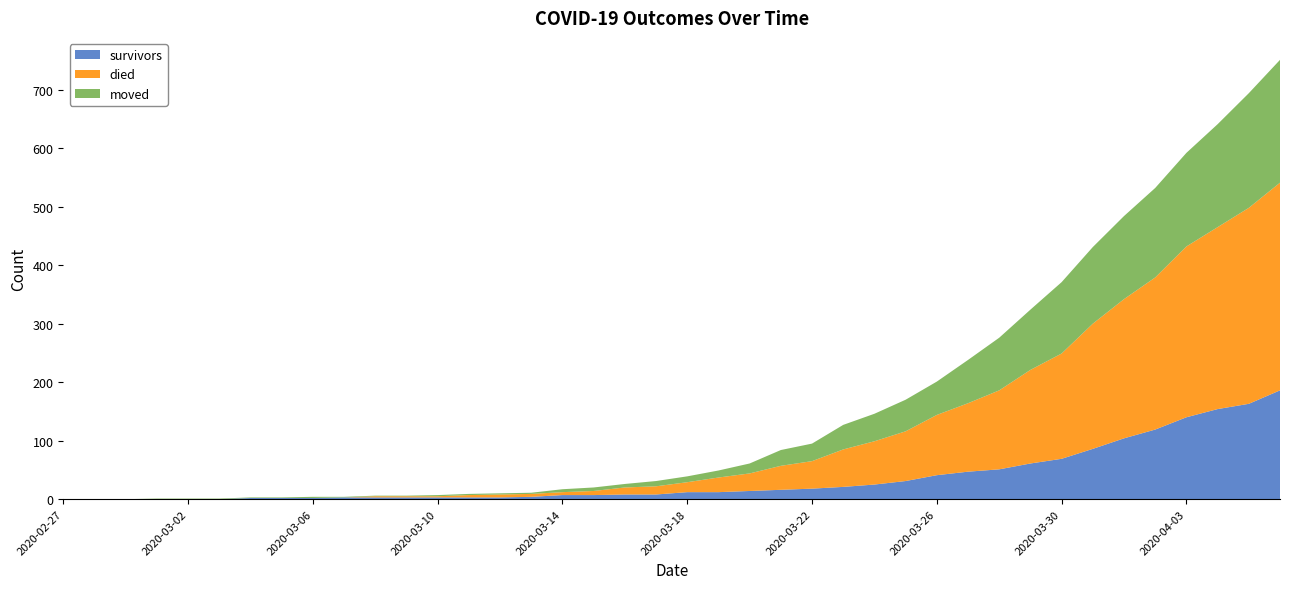

Reading right to left, extract all data points from this chart.

survivors: 2020-04-06=186	2020-04-05=163	2020-04-04=154	2020-04-03=140	2020-04-02=119	2020-04-01=104	2020-03-31=86	2020-03-30=69	2020-03-29=61	2020-03-28=51	2020-03-27=47	2020-03-26=41	2020-03-25=31	2020-03-24=25	2020-03-23=21	2020-03-22=18	2020-03-21=16	2020-03-20=14	2020-03-19=12	2020-03-18=12	2020-03-17=8	2020-03-16=8	2020-03-15=7	2020-03-14=7	2020-03-13=4	2020-03-12=3	2020-03-11=3	2020-03-10=3	2020-03-09=3	2020-03-08=3	2020-03-07=3	2020-03-06=2	2020-03-05=2	2020-03-04=2	2020-03-03=0	2020-03-02=0	2020-03-01=0	2020-02-29=0	2020-02-28=0	2020-02-27=0
died: 2020-04-06=355	2020-04-05=335	2020-04-04=311	2020-04-03=292	2020-04-02=260	2020-04-01=238	2020-03-31=214	2020-03-30=180	2020-03-29=160	2020-03-28=135	2020-03-27=117	2020-03-26=103	2020-03-25=85	2020-03-24=74	2020-03-23=64	2020-03-22=47	2020-03-21=41	2020-03-20=30	2020-03-19=25	2020-03-18=17	2020-03-17=14	2020-03-16=12	2020-03-15=7	2020-03-14=5	2020-03-13=5	2020-03-12=5	2020-03-11=4	2020-03-10=2	2020-03-09=2	2020-03-08=2	2020-03-07=0	2020-03-06=0	2020-03-05=0	2020-03-04=0	2020-03-03=0	2020-03-02=0	2020-03-01=0	2020-02-29=0	2020-02-28=0	2020-02-27=0
moved: 2020-04-06=210	2020-04-05=196	2020-04-04=176	2020-04-03=160	2020-04-02=153	2020-04-01=142	2020-03-31=131	2020-03-30=122	2020-03-29=103	2020-03-28=90	2020-03-27=74	2020-03-26=57	2020-03-25=54	2020-03-24=47	2020-03-23=42	2020-03-22=30	2020-03-21=27	2020-03-20=17	2020-03-19=12	2020-03-18=10	2020-03-17=9	2020-03-16=6	2020-03-15=6	2020-03-14=5	2020-03-13=2	2020-03-12=2	2020-03-11=2	2020-03-10=2	2020-03-09=1	2020-03-08=1	2020-03-07=1	2020-03-06=2	2020-03-05=1	2020-03-04=1	2020-03-03=1	2020-03-02=1	2020-03-01=1	2020-02-29=0	2020-02-28=0	2020-02-27=0